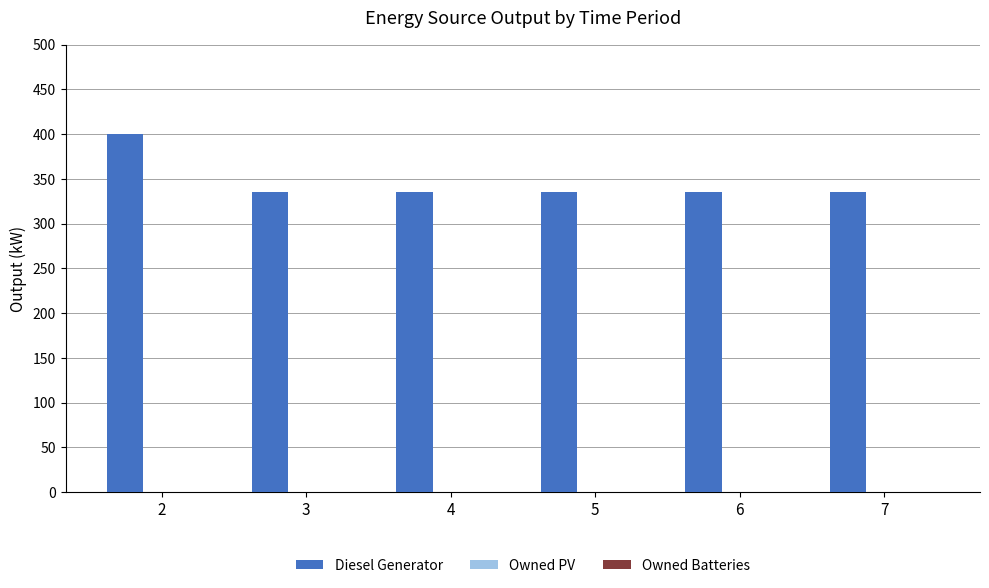

Is it true that the value at 6 is 335.0?

True